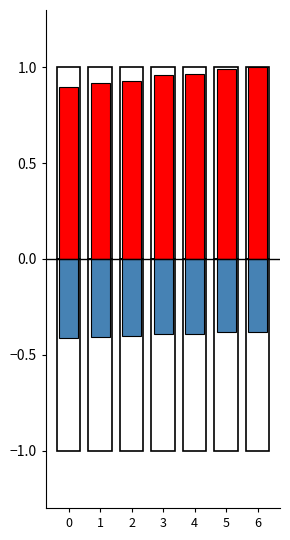

List the labels in order of col_2 value, smallest first.

0, 1, 2, 3, 4, 5, 6